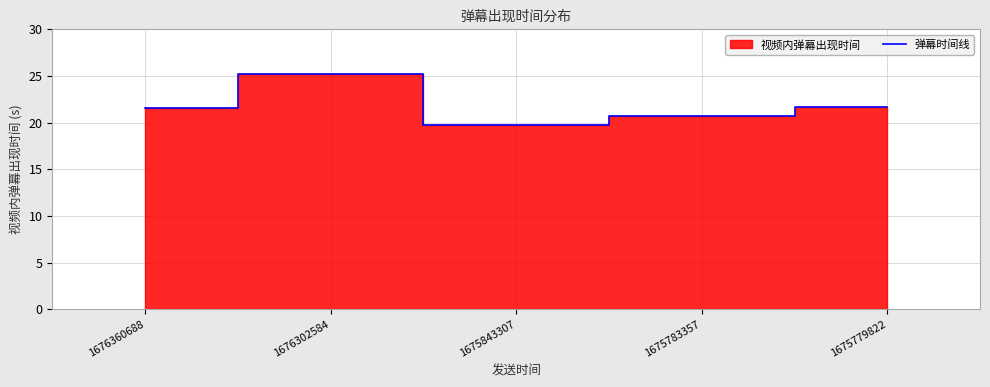

How many values are below 21?

2